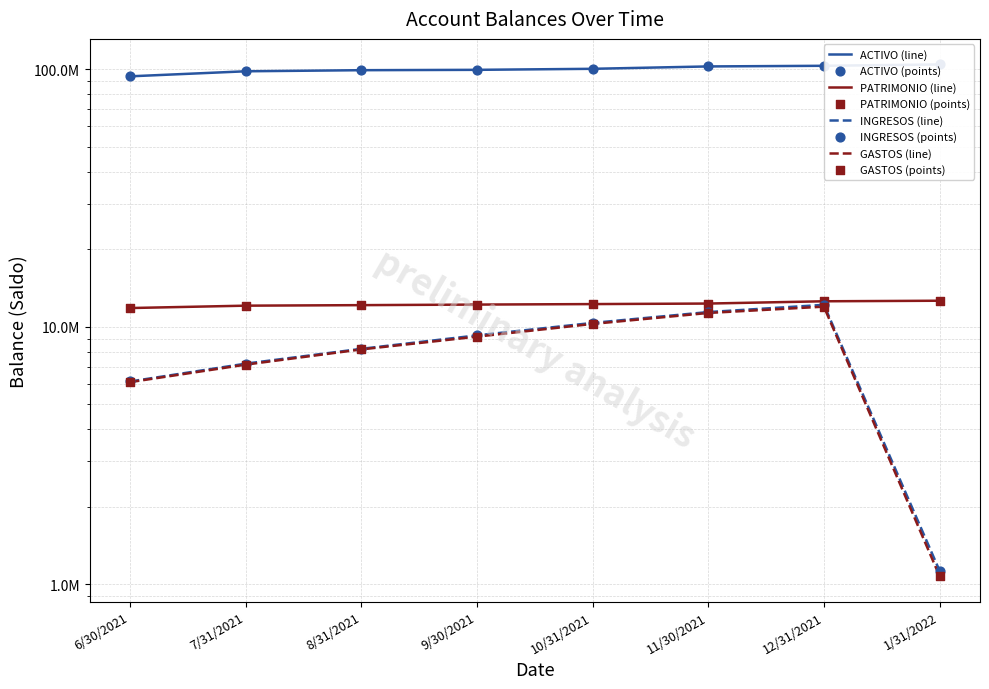

Which series has the largest total across all categories?

ACTIVO